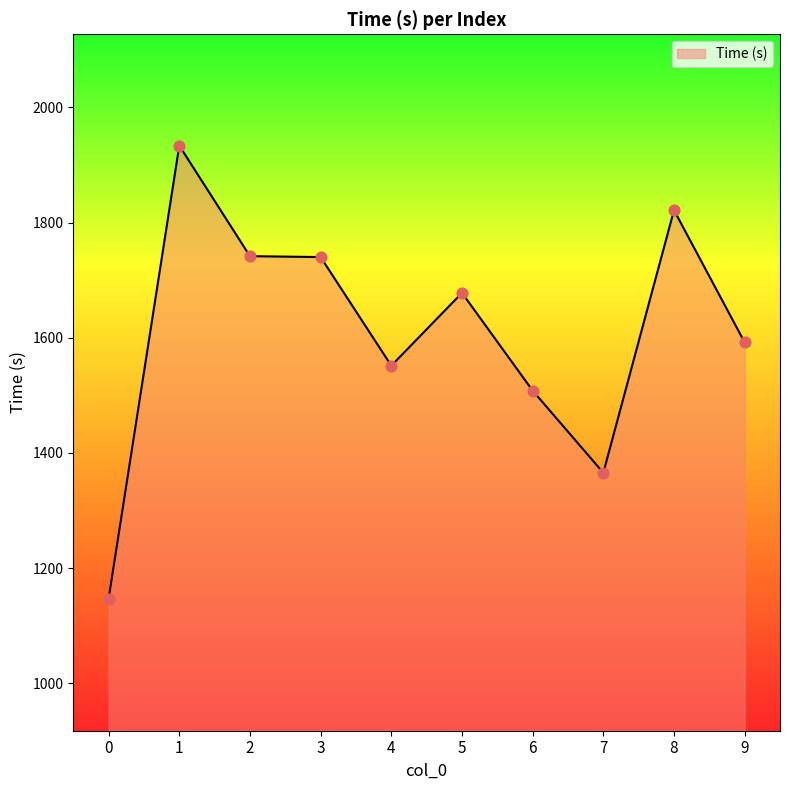

Approximately how many times larger is the value at 0 compared to 9?

0.7